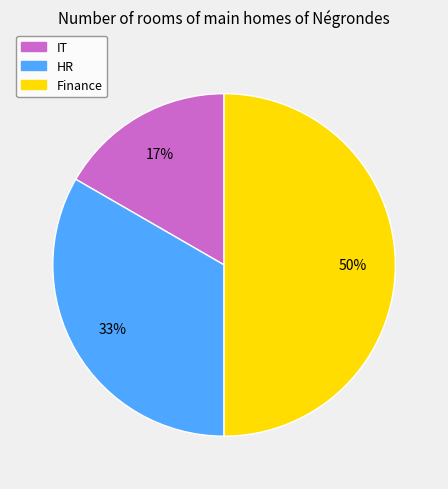

Is HR the majority of the pie?

No